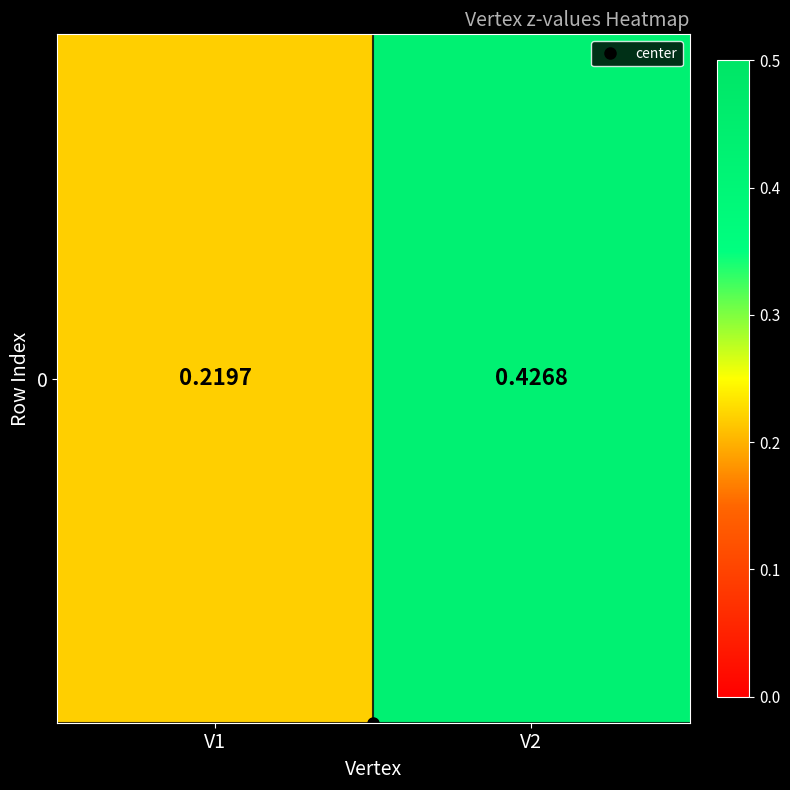

What is the average value?

0.3